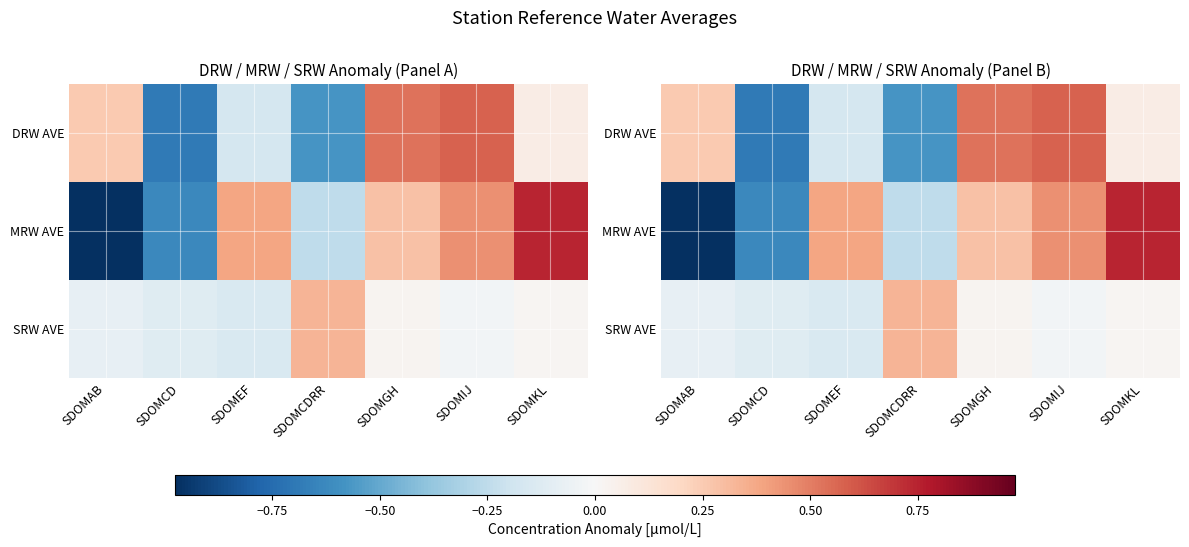

Between SDOMEF and SDOMCDRR, which is larger?

SDOMEF